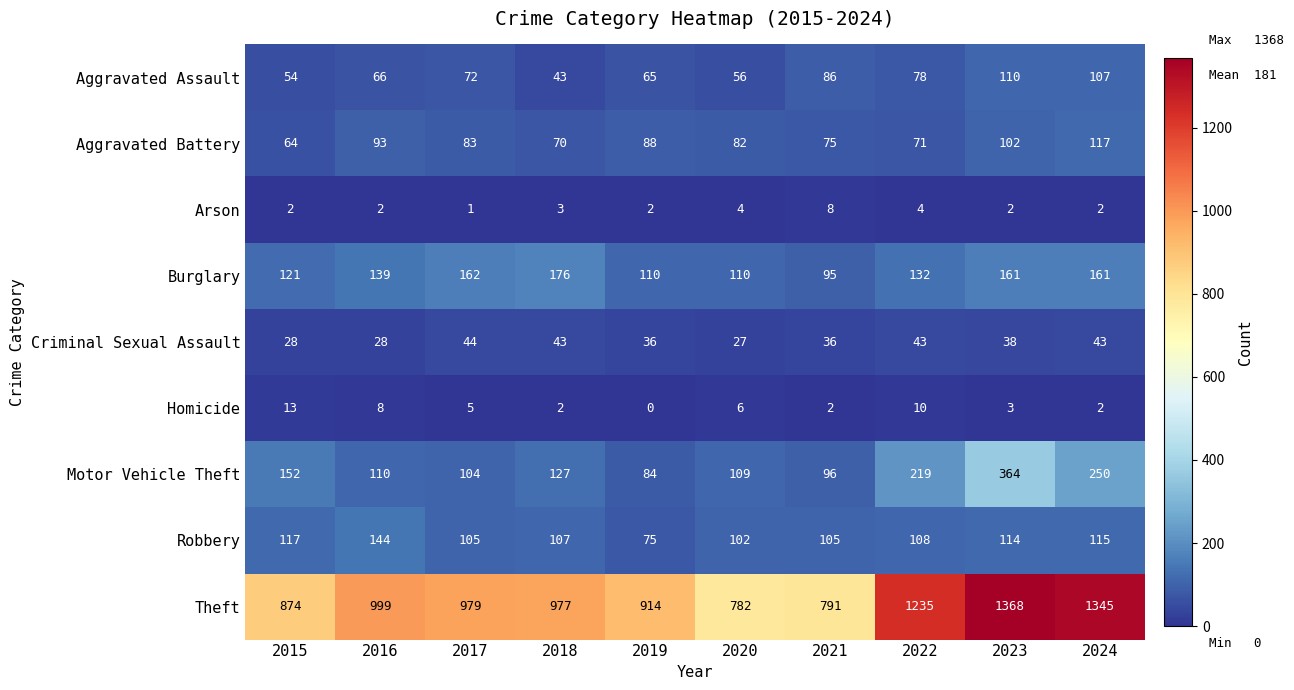

At which category is the sum across all series the highest?

2023